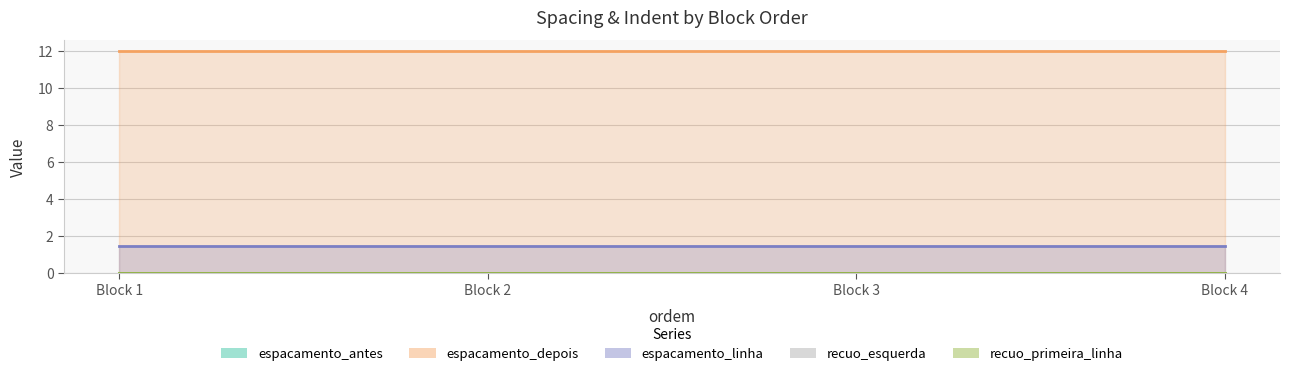

Which series has the largest total across all categories?

espacamento_depois